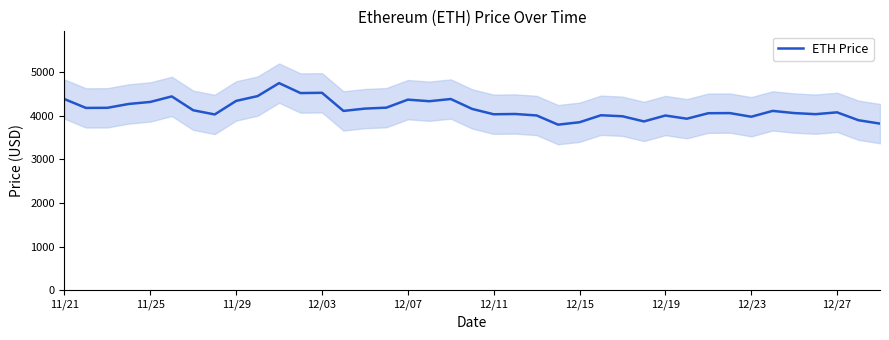

How many values are below 4109?

19